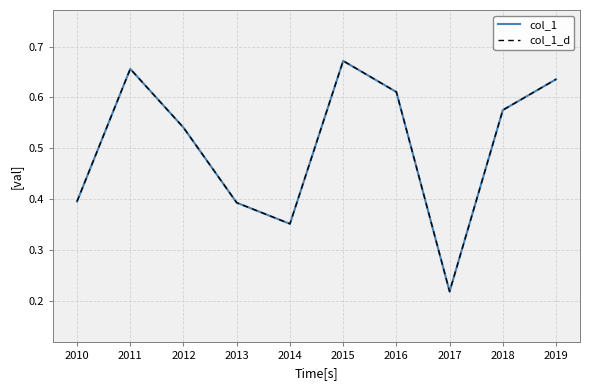

Between 2016 and 2013, which is larger?

2016